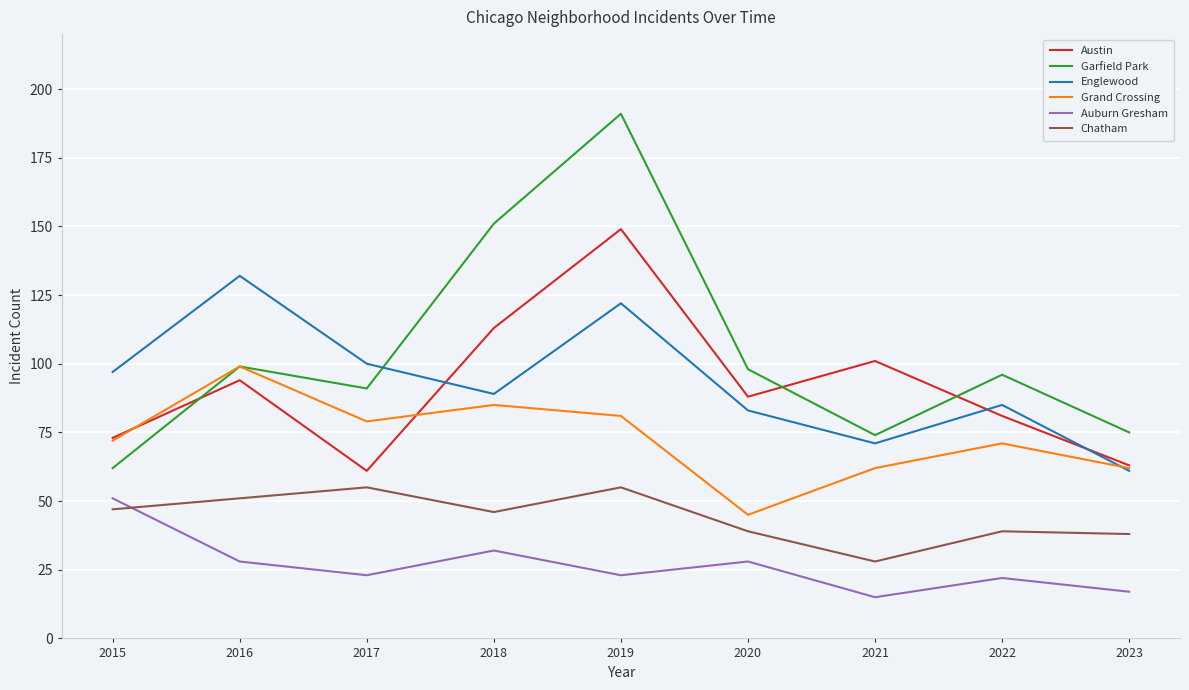

Which series has the widest spread of values?

Garfield Park